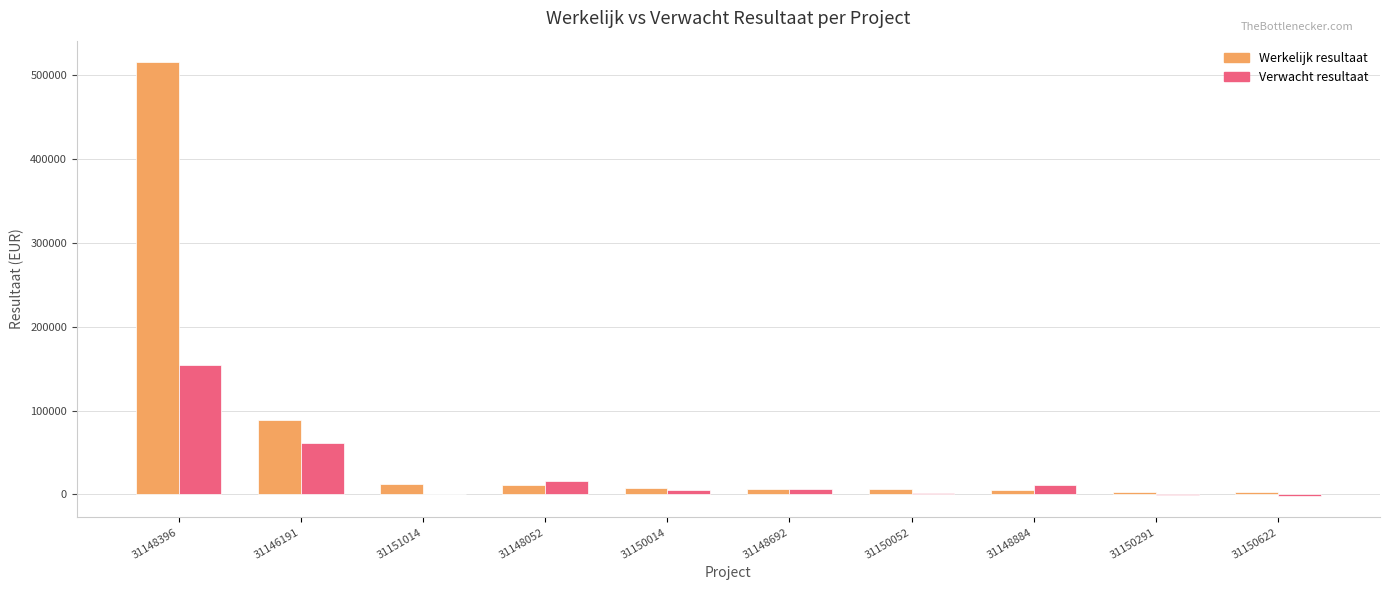

What value does the Verwacht resultaat series have at 31150291, to the nearest 50?

-700